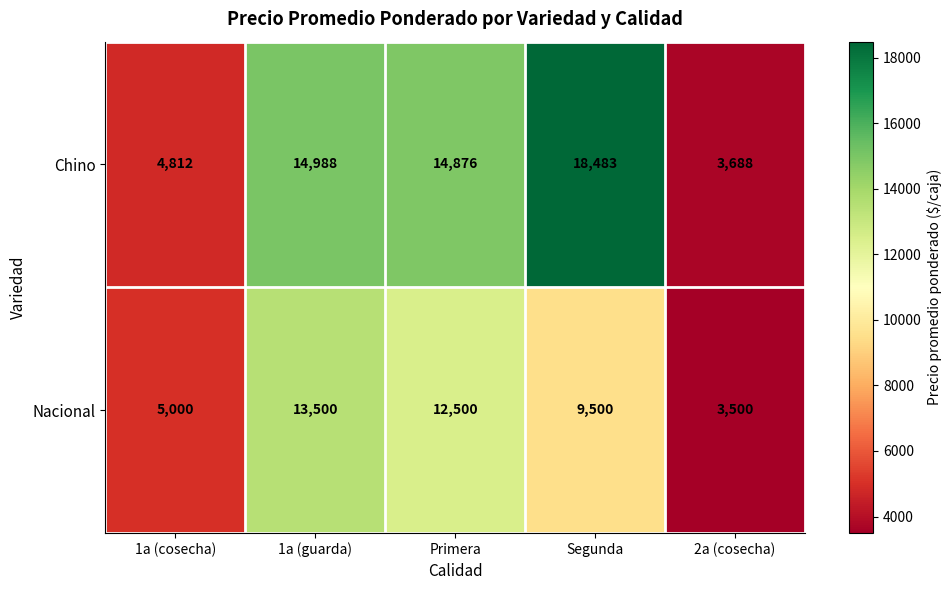

What is the smallest value displayed?

3500